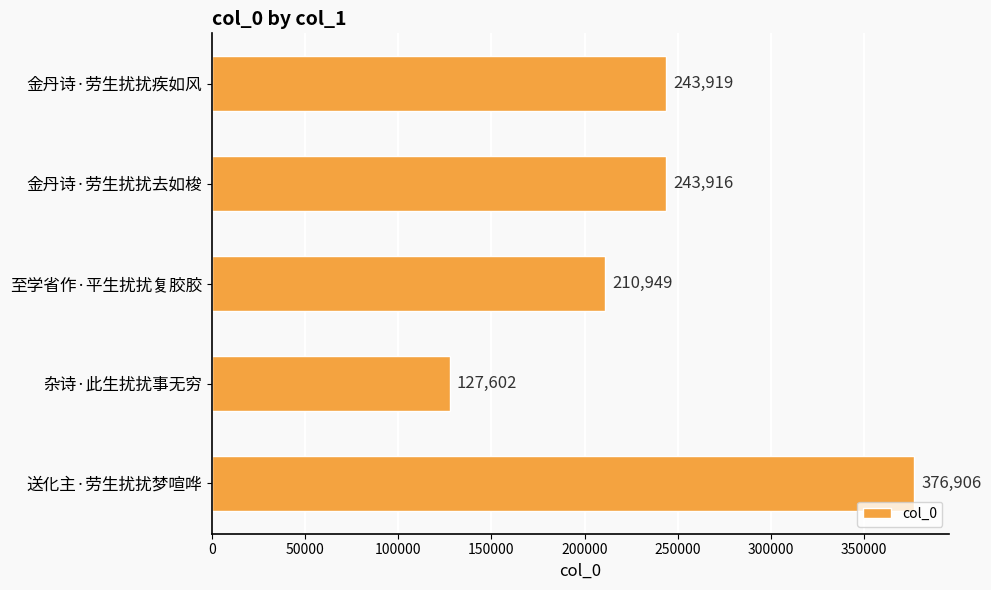

What is the ratio of the value at 杂诗·此生扰扰事无穷 to the value at 金丹诗·劳生扰扰去如梭?

0.5